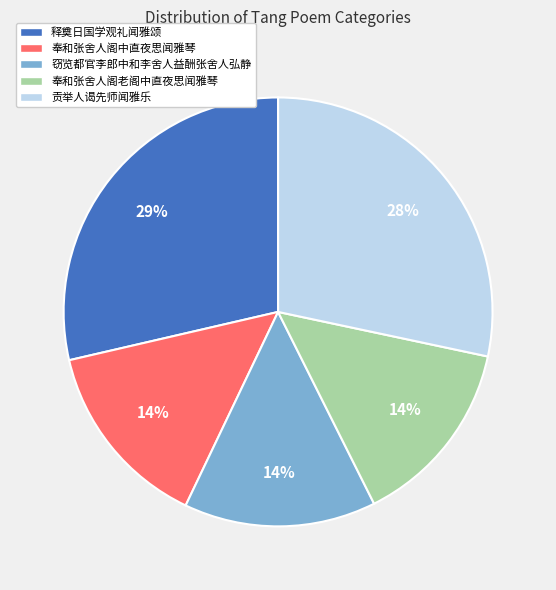

How many segments does this pie chart have?

5